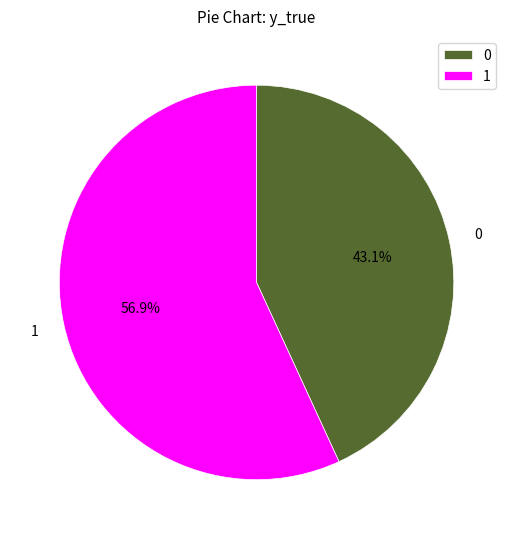

How many slices are in this pie chart?

2